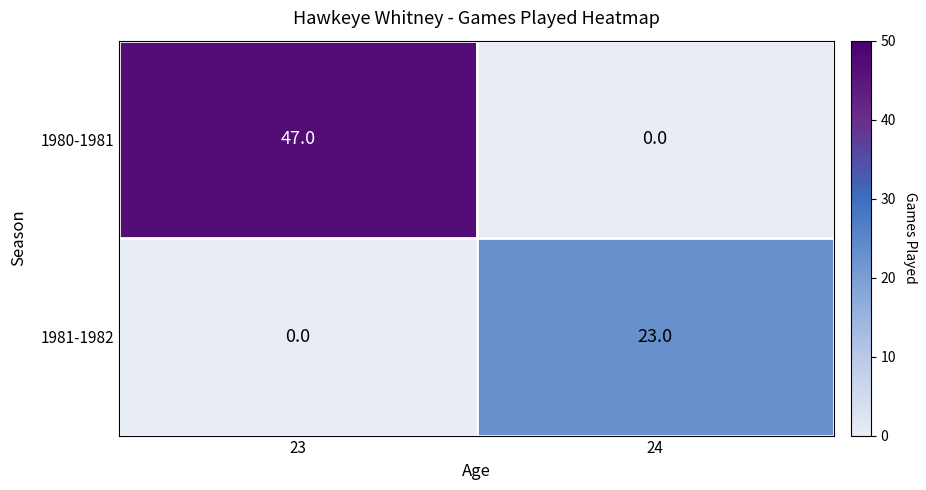

At which label does 1981-1982 reach its minimum?

23